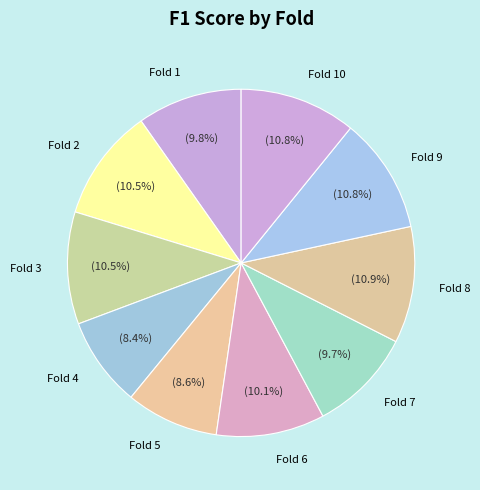

Is there any slice that represents more than half of the pie?

No